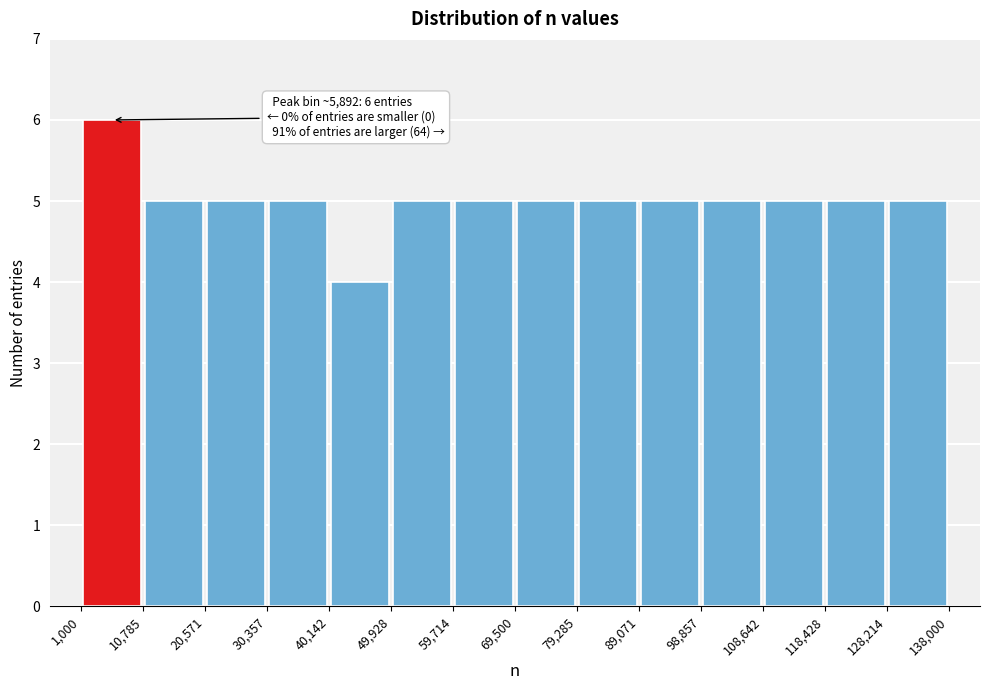

Which range on the x-axis has the tallest bar?

1,000 to 10,785